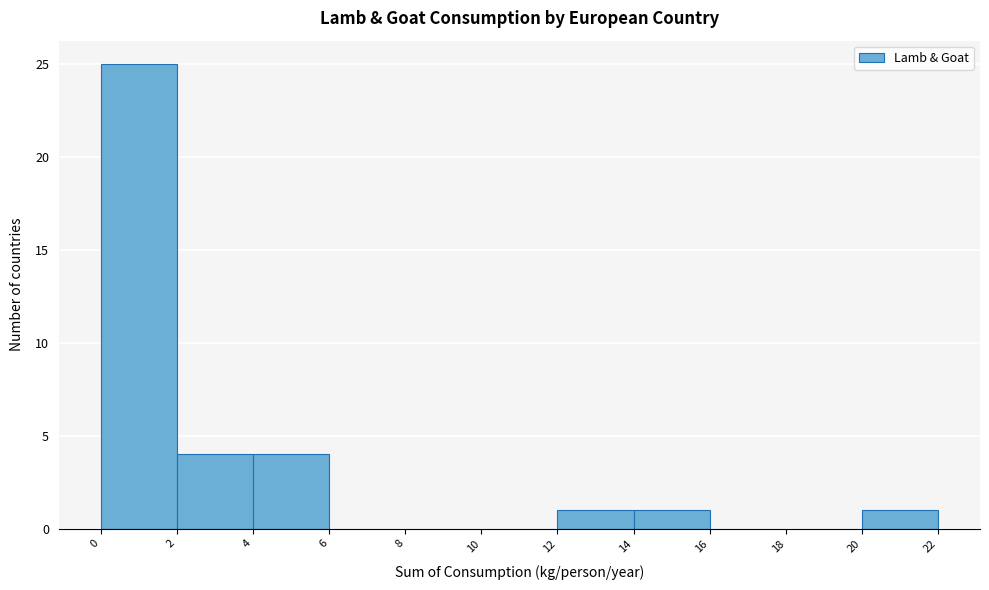

Reading left to right, transcribe this chart: for each bar, give the range it covers on the x-axis and its height. The values are not printed on the chart, so give them approximately, as read against the axis.

0 to 2: 25
2 to 4: 4
4 to 6: 4
6 to 8: 0
8 to 10: 0
10 to 12: 0
12 to 14: 1
14 to 16: 1
16 to 18: 0
18 to 20: 0
20 to 22: 1